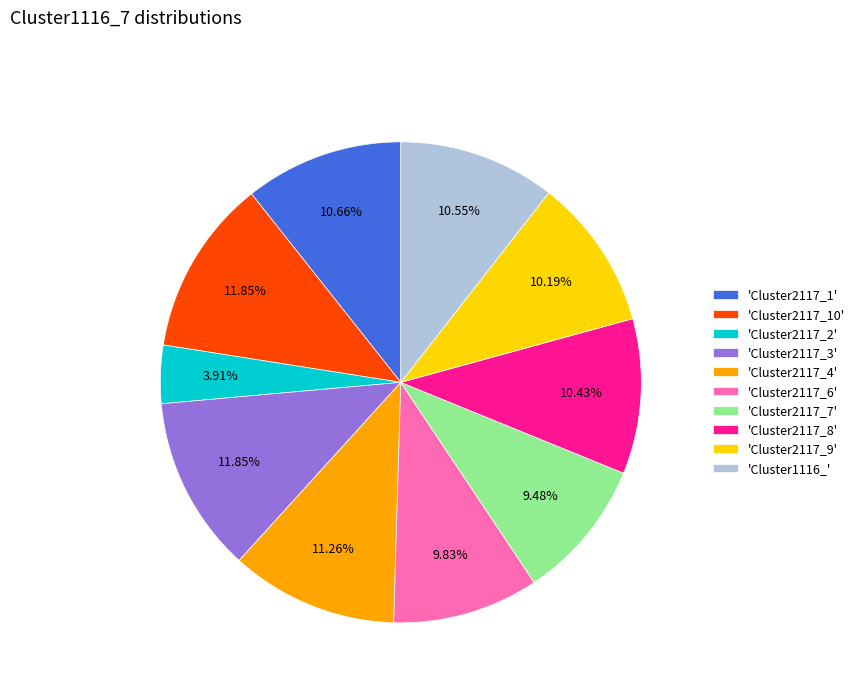

Does 'Cluster2117_2' account for over 50% of the chart?

No